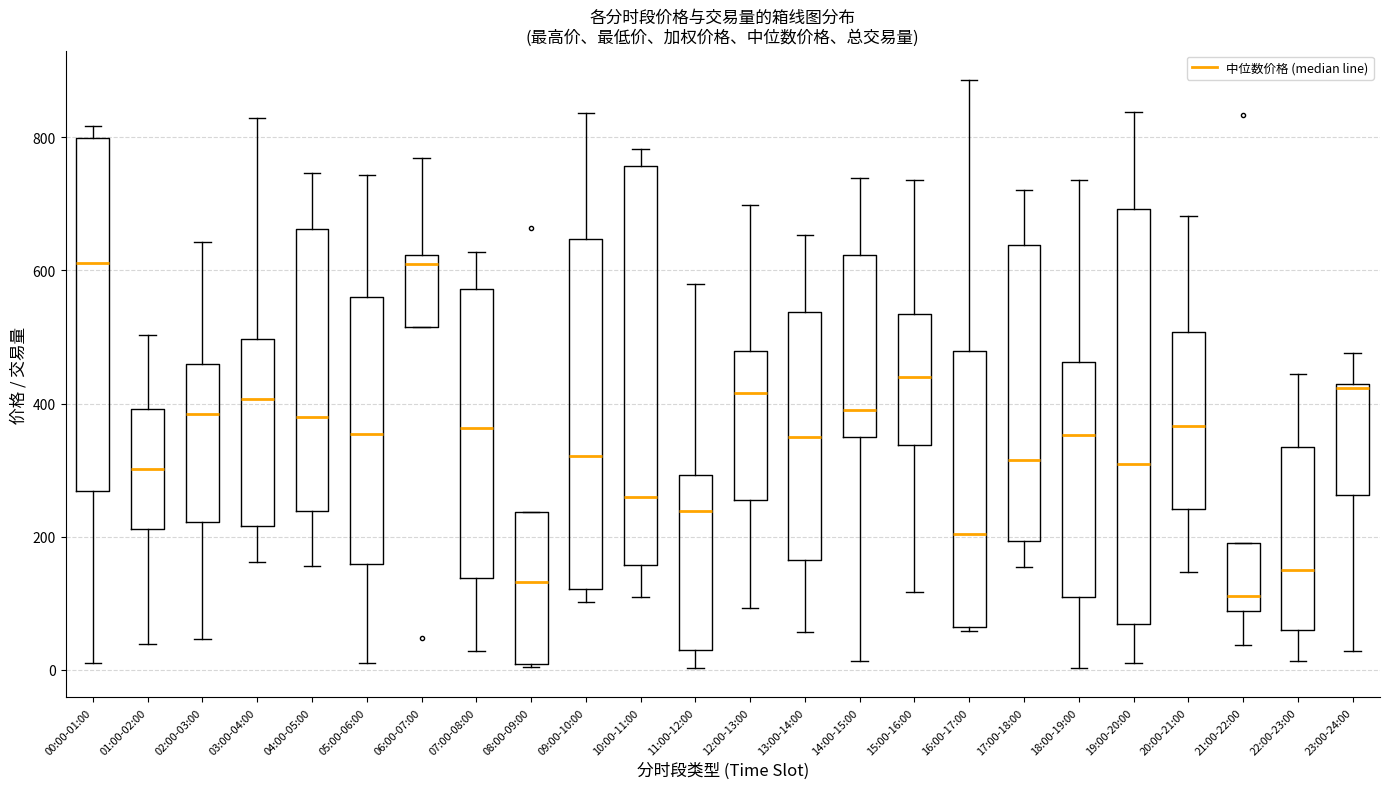

Reading left to right, transcribe this box plot: for each box, give where its median line is, the range the box spans, and where its two whiskers end, as read against the y-axis. The values are not printed on the chart, so give them approximately, as read against the axis.

00:00-01:00: median 620, box 260 to 800, whiskers 20 to 820
01:00-02:00: median 300, box 220 to 400, whiskers 40 to 500
02:00-03:00: median 380, box 220 to 460, whiskers 40 to 640
03:00-04:00: median 400, box 220 to 500, whiskers 160 to 820
04:00-05:00: median 380, box 240 to 660, whiskers 160 to 740
05:00-06:00: median 360, box 160 to 560, whiskers 0 to 740
06:00-07:00: median 600, box 520 to 620, whiskers 520 to 760
07:00-08:00: median 360, box 140 to 580, whiskers 20 to 620
08:00-09:00: median 140, box 0 to 240, whiskers 0 to 240
09:00-10:00: median 320, box 120 to 640, whiskers 100 to 840
10:00-11:00: median 260, box 160 to 760, whiskers 100 to 780
11:00-12:00: median 240, box 40 to 300, whiskers 0 to 580
12:00-13:00: median 420, box 260 to 480, whiskers 100 to 700
13:00-14:00: median 340, box 160 to 540, whiskers 60 to 660
14:00-15:00: median 400, box 340 to 620, whiskers 20 to 740
15:00-16:00: median 440, box 340 to 540, whiskers 120 to 740
16:00-17:00: median 200, box 60 to 480, whiskers 60 to 880
17:00-18:00: median 320, box 200 to 640, whiskers 160 to 720
18:00-19:00: median 360, box 100 to 460, whiskers 0 to 740
19:00-20:00: median 300, box 60 to 700, whiskers 20 to 840
20:00-21:00: median 360, box 240 to 500, whiskers 140 to 680
21:00-22:00: median 120, box 80 to 200, whiskers 40 to 200
22:00-23:00: median 160, box 60 to 340, whiskers 20 to 440
23:00-24:00: median 420, box 260 to 420, whiskers 20 to 480